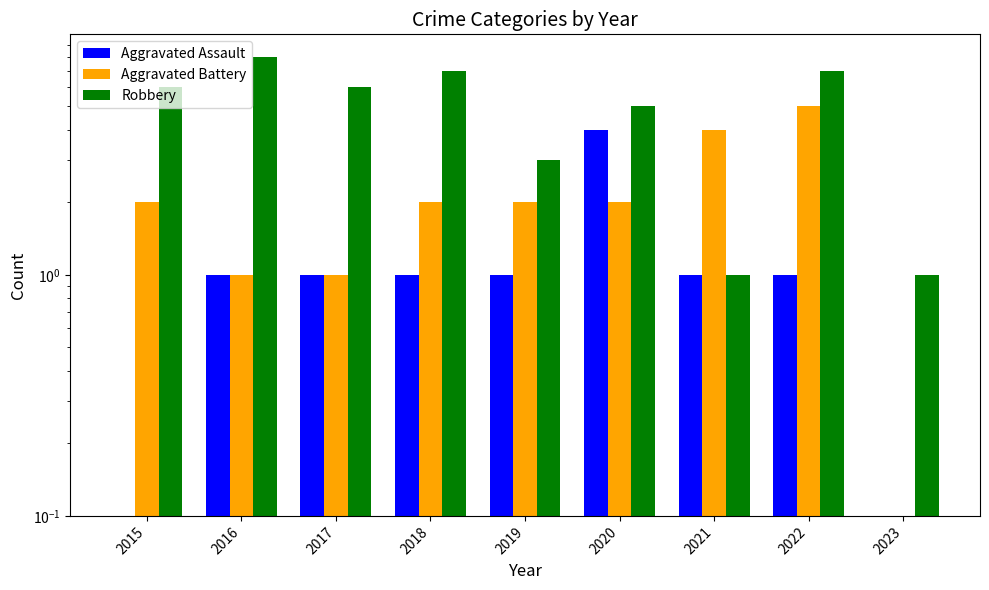

What is the lowest value of the Aggravated Assault series?

0.1